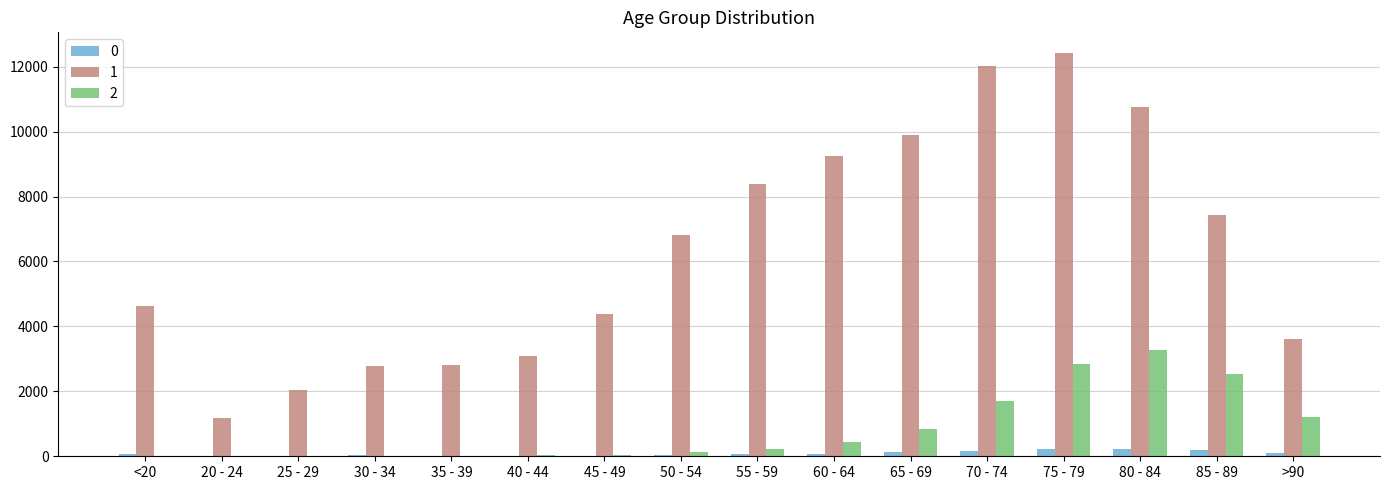

What is the maximum value shown in the chart?

12434